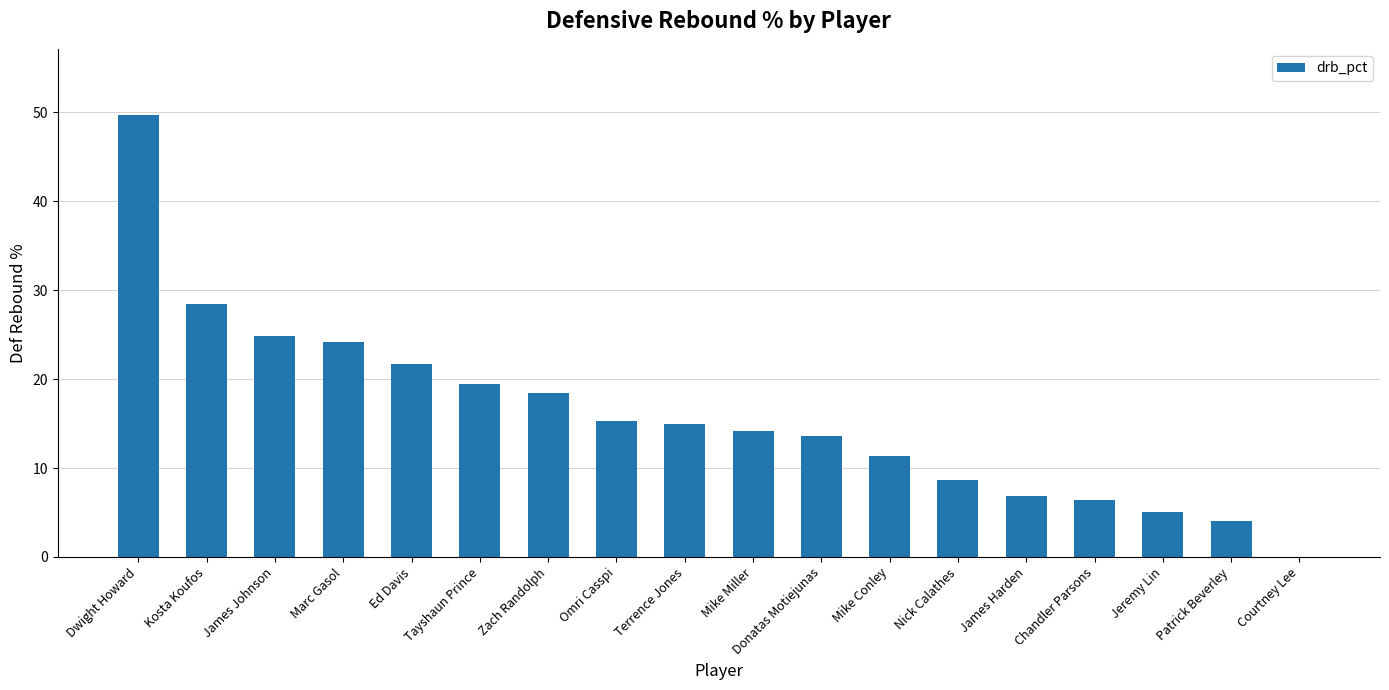

True or false: the data shows 15.3 at Omri Casspi.

True